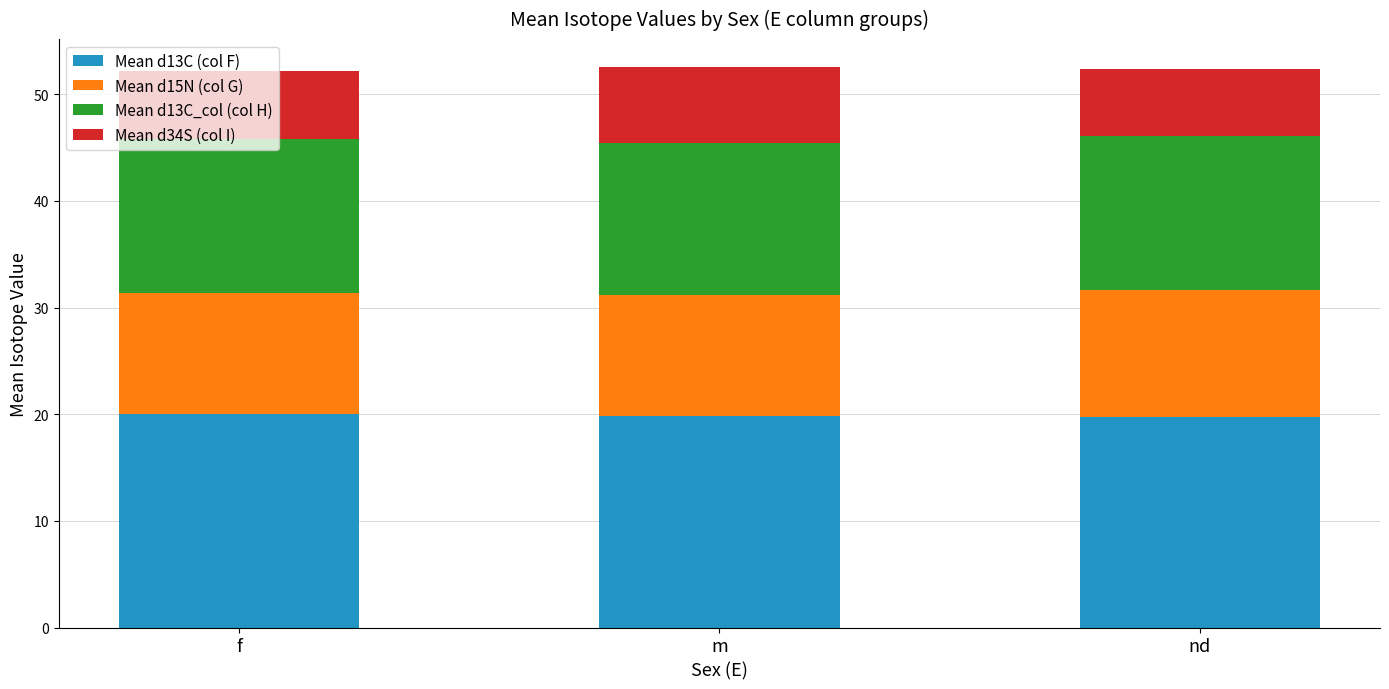

What is the sum of the Mean d13C (col F) values at nd and f?

39.8